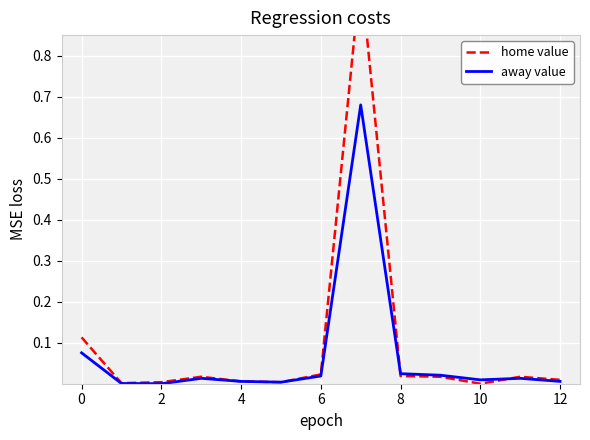

The value of away value at 4 is 0.0. True or false?

True